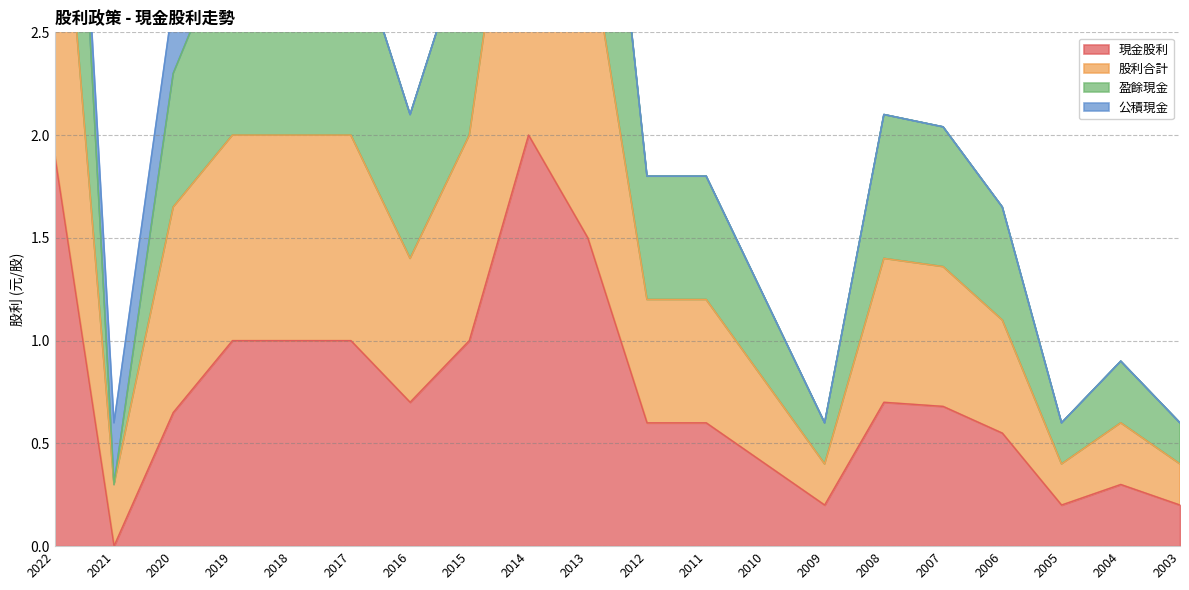

Between 2005 and 2003, which is larger?

2005